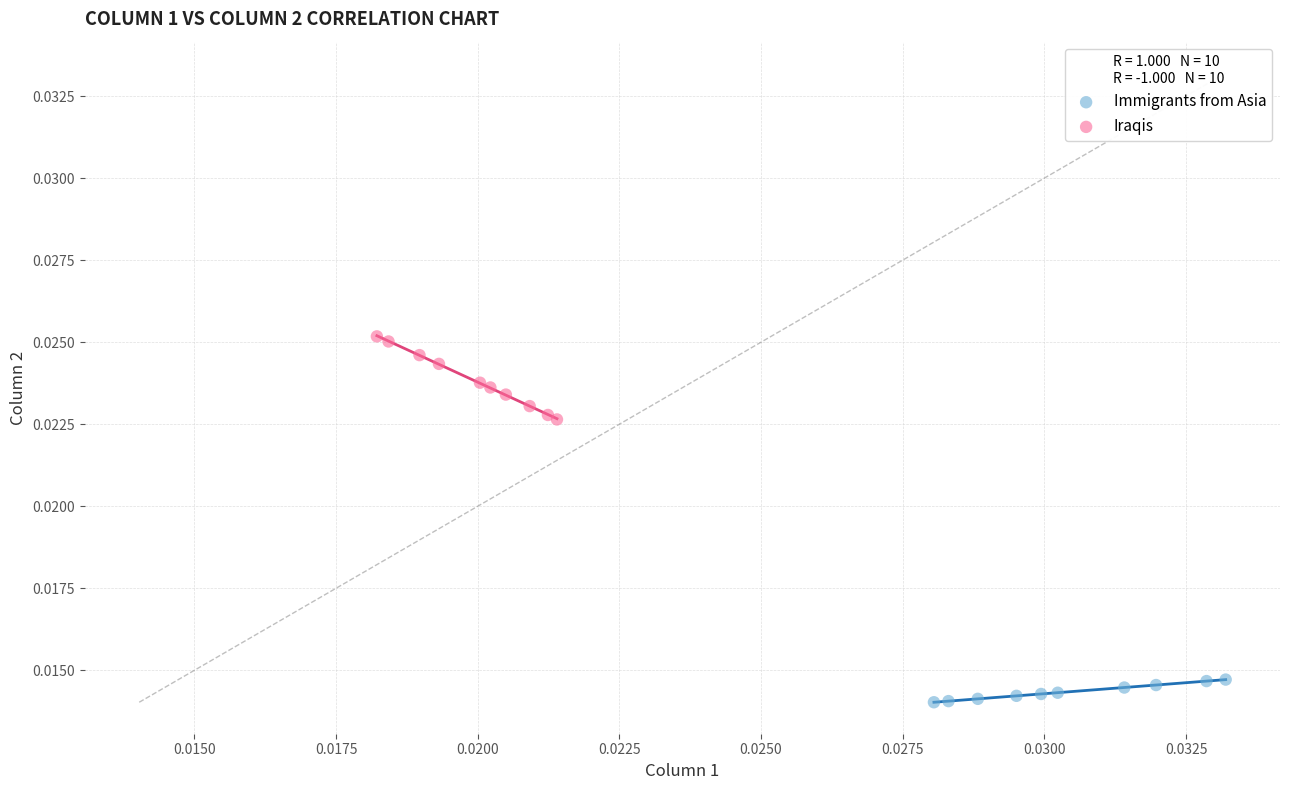

Which series reaches the maximum Y coordinate?

Iraqis